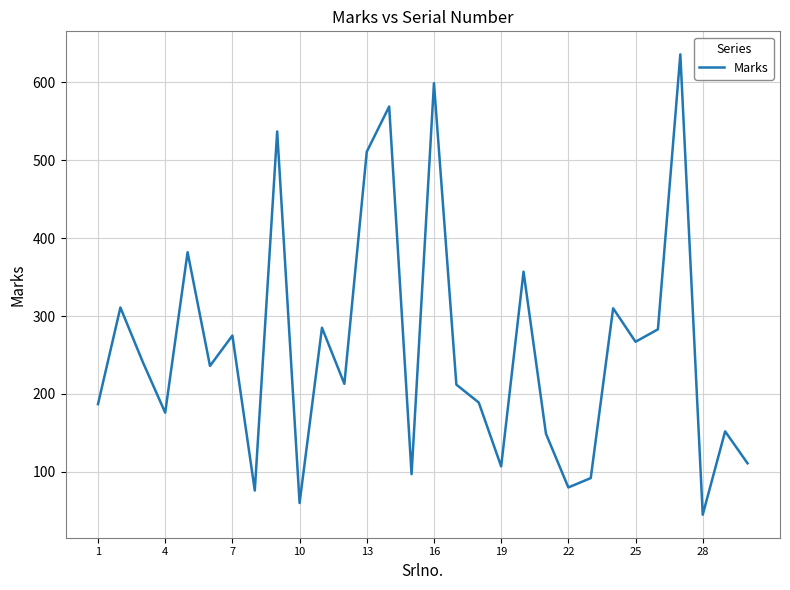

How many interior local peaks (higher than both neighbors) does the data have?

11